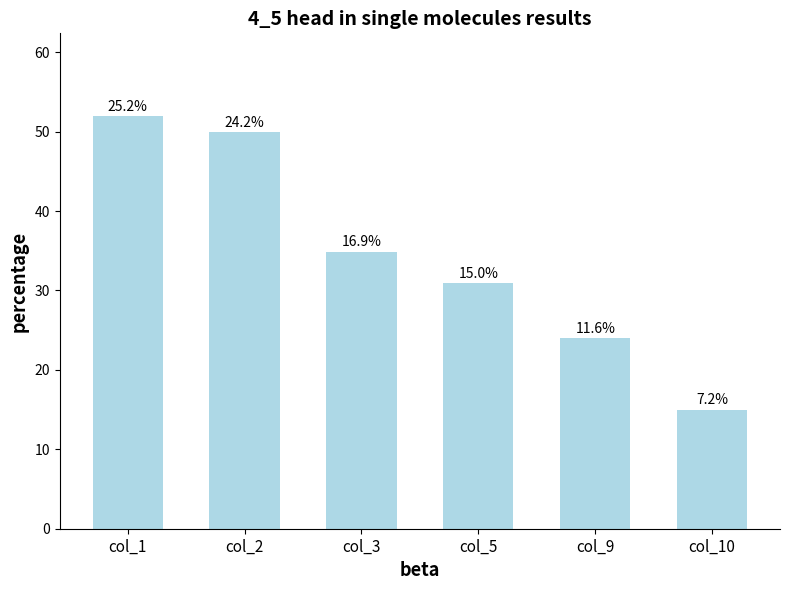

What is the difference between the maximum and minimum values?

37.0